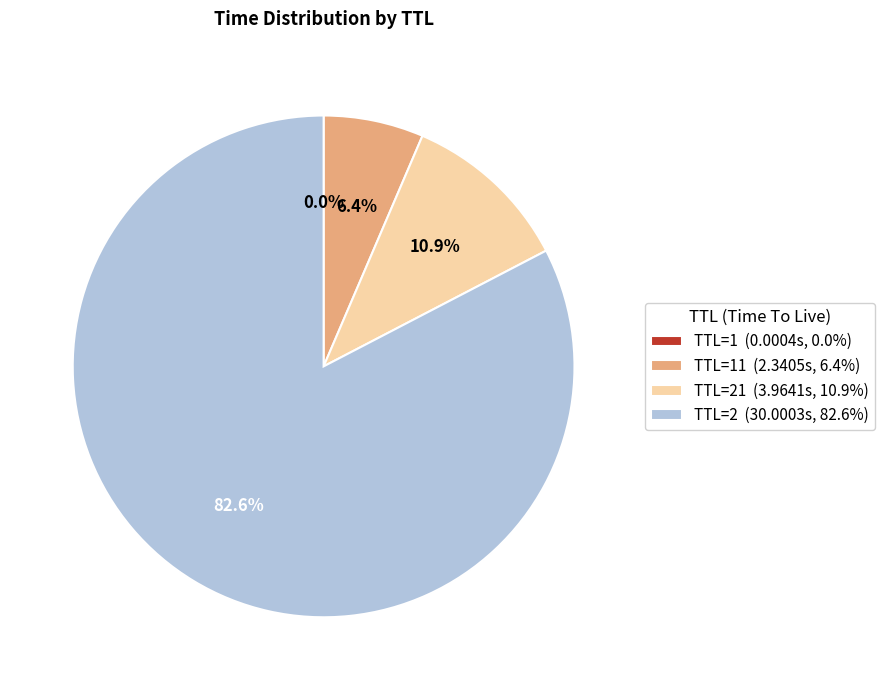

How much of the chart is everything except TTL=11 (2.3405s, 6.4%)?

93.6%